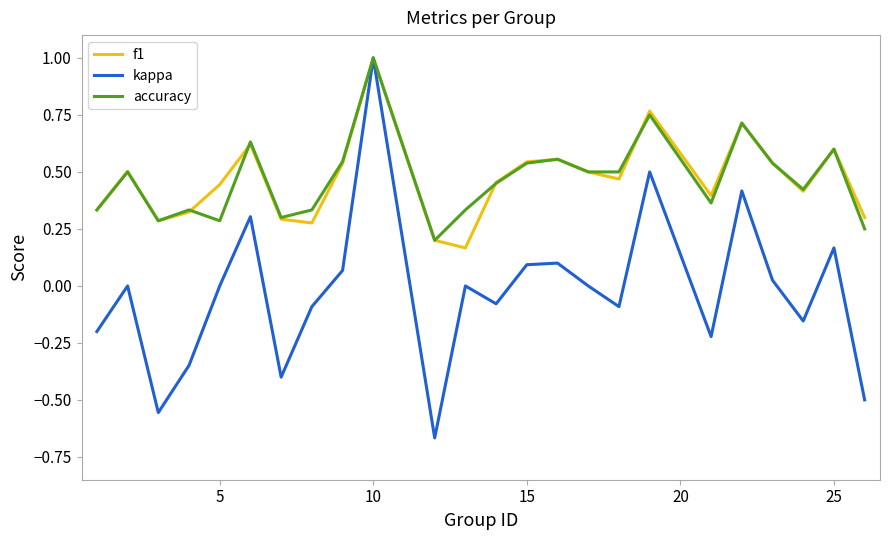

What is the highest value of the kappa series?

1.0